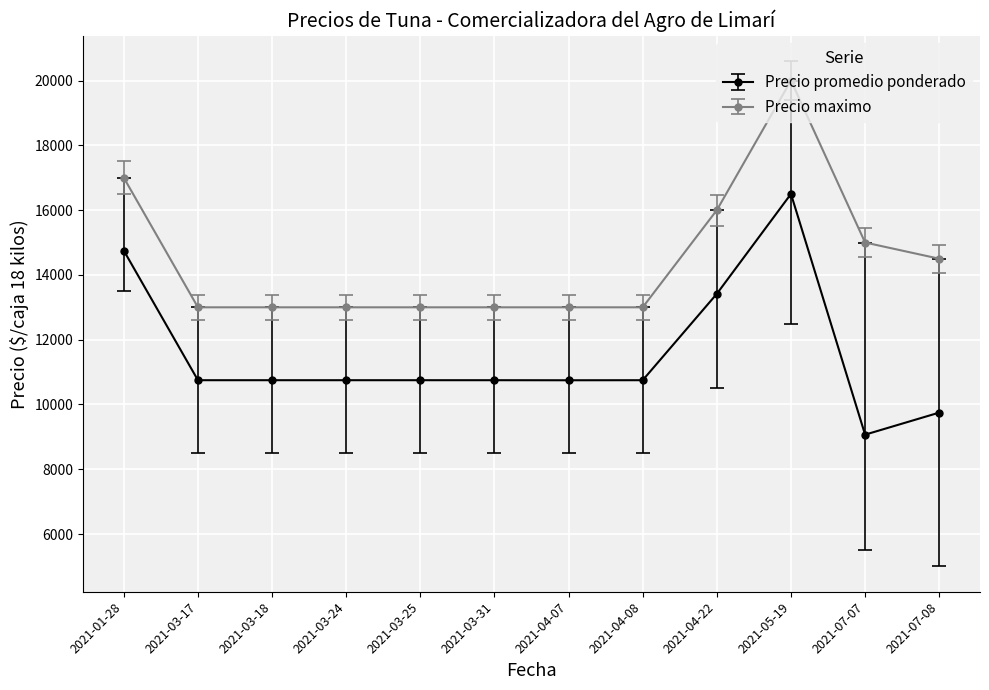

The value of Precio maximo at 2021-04-08 is 13000. True or false?

True